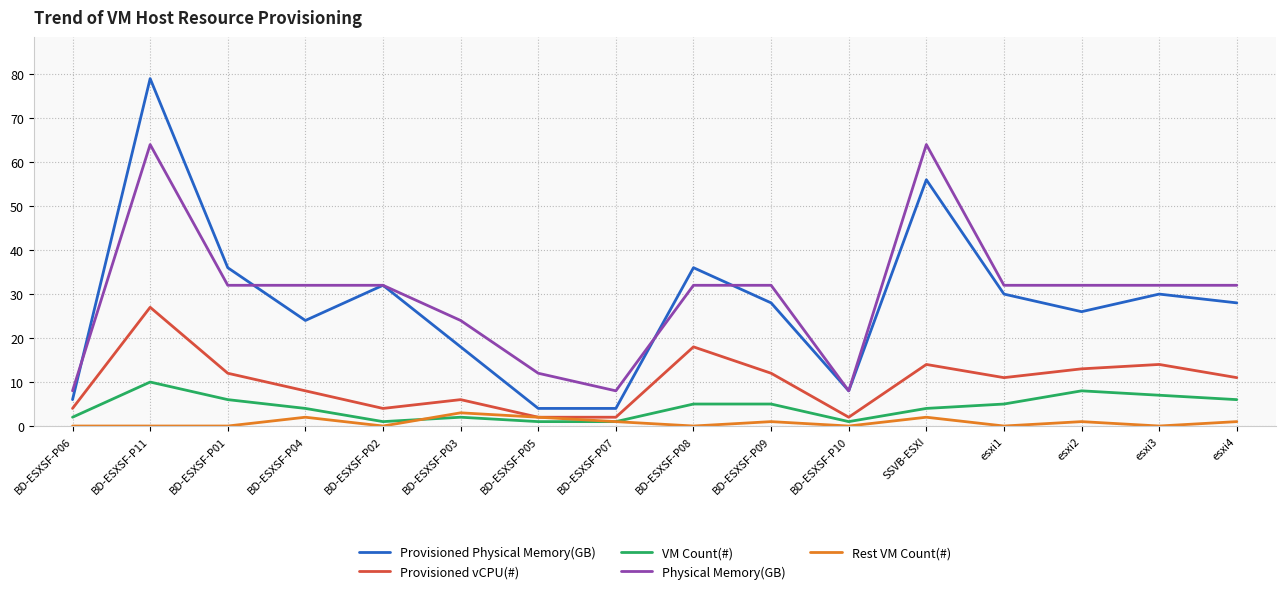

True or false: VM Count(#) and Physical Memory(GB) intersect in this chart.

False